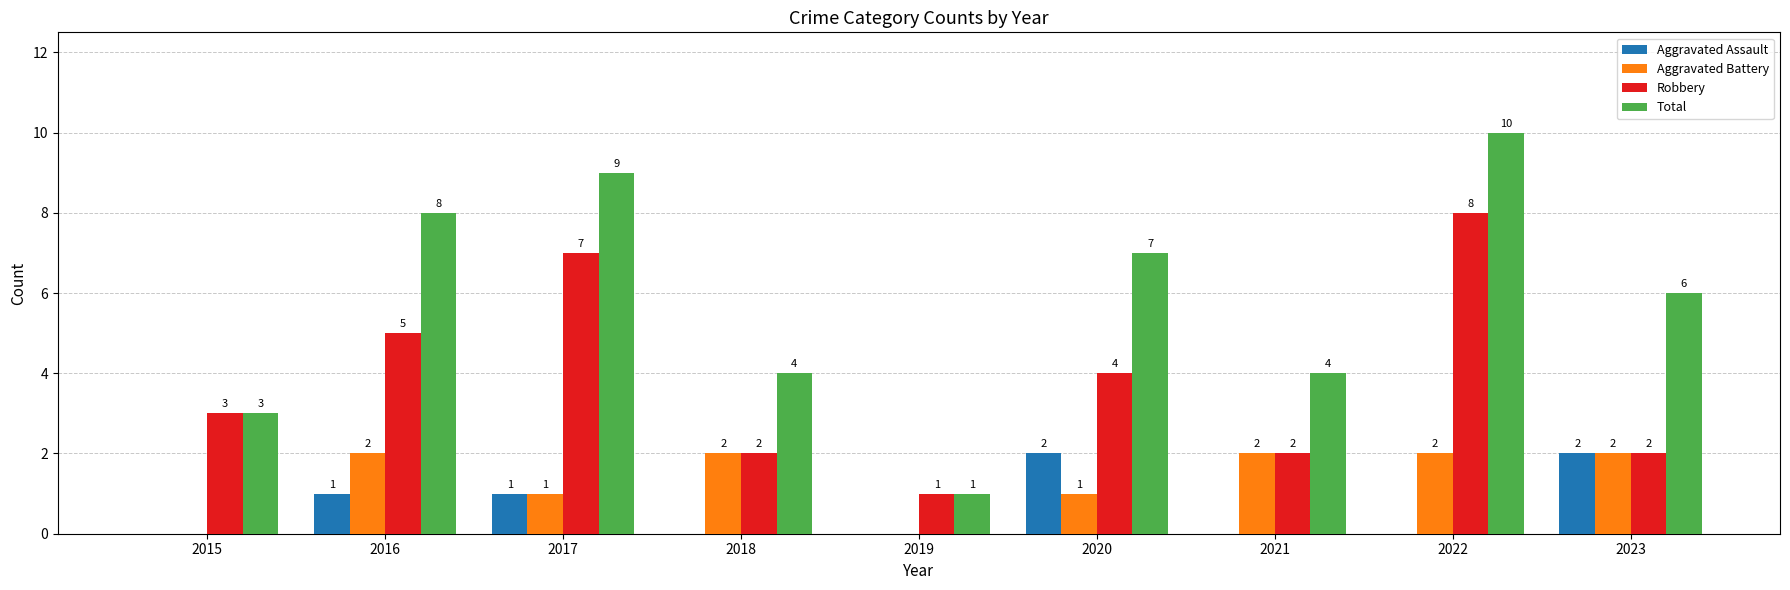

Reading left to right, extract all data points from this chart.

Aggravated Assault: 0	1	1	0	0	2	0	0	2
Aggravated Battery: 0	2	1	2	0	1	2	2	2
Robbery: 3	5	7	2	1	4	2	8	2
Total: 3	8	9	4	1	7	4	10	6